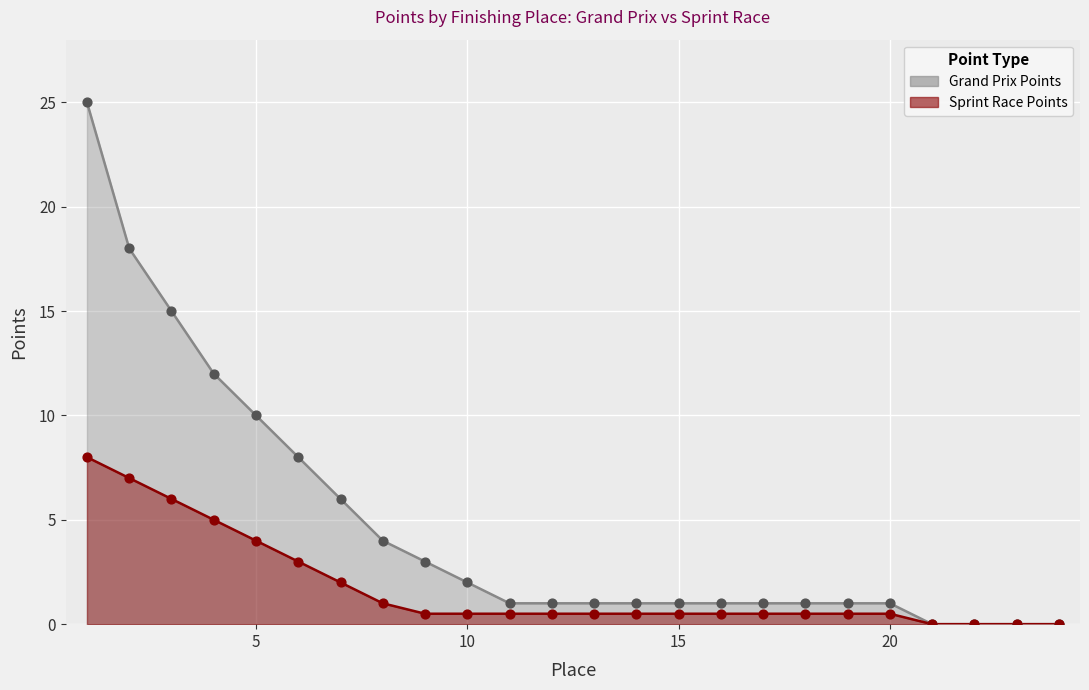

Which series has the largest Y range (max minus min)?

Grand Prix Points